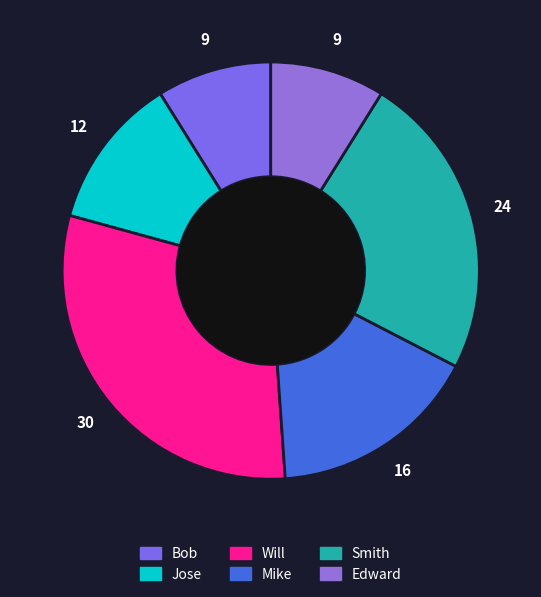

Does Mike represent more than half of the total?

No